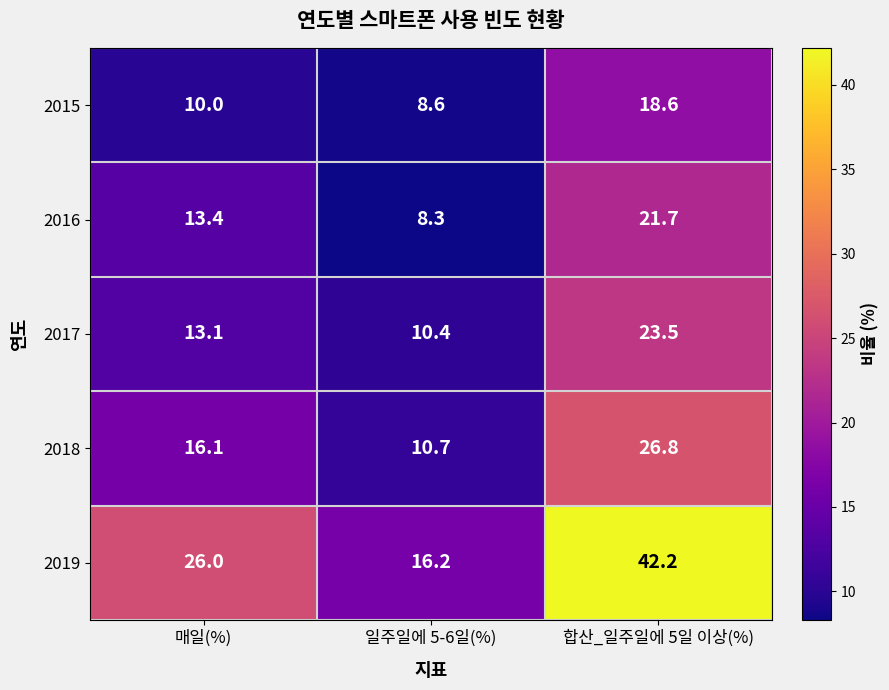

True or false: 2019 has a value of 26.0 at 매일(%).

True